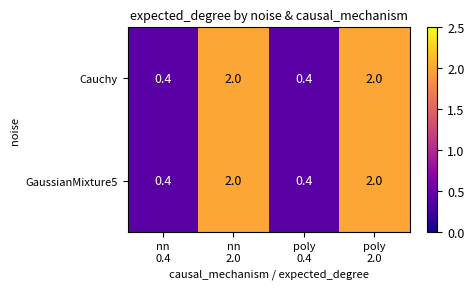

Reading left to right, transcribe all the data shown in this chart.

Cauchy: 0.4	2.0	0.4	2.0
GaussianMixture5: 0.4	2.0	0.4	2.0